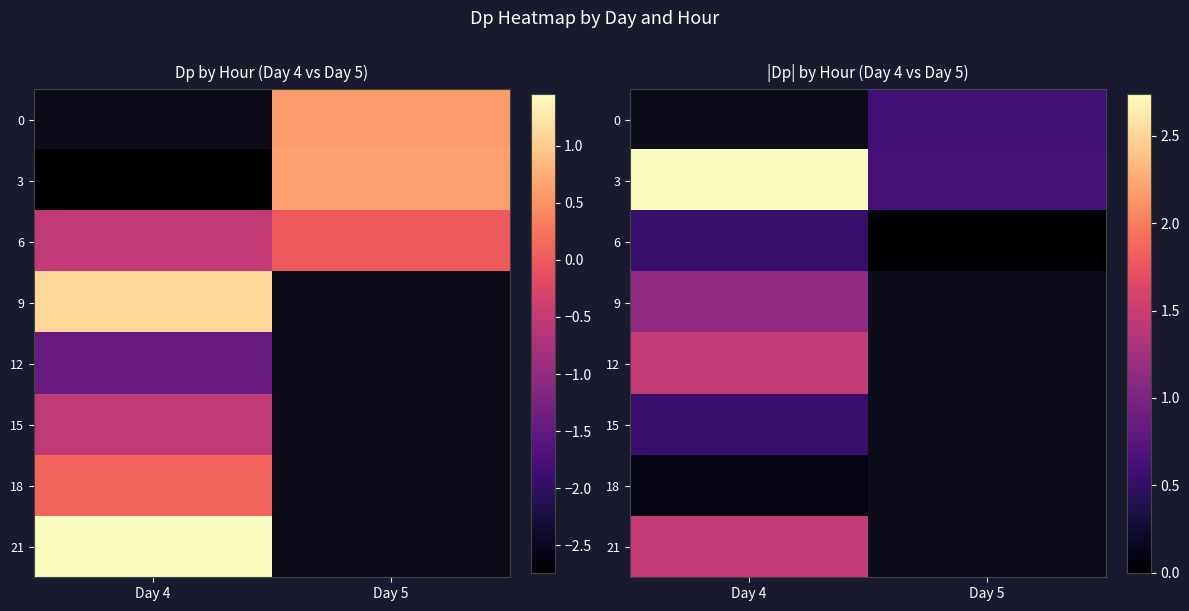

Rank the series by their average value, from lowest to highest.

6, 9, 12, 15, 18, 21, 0, 3